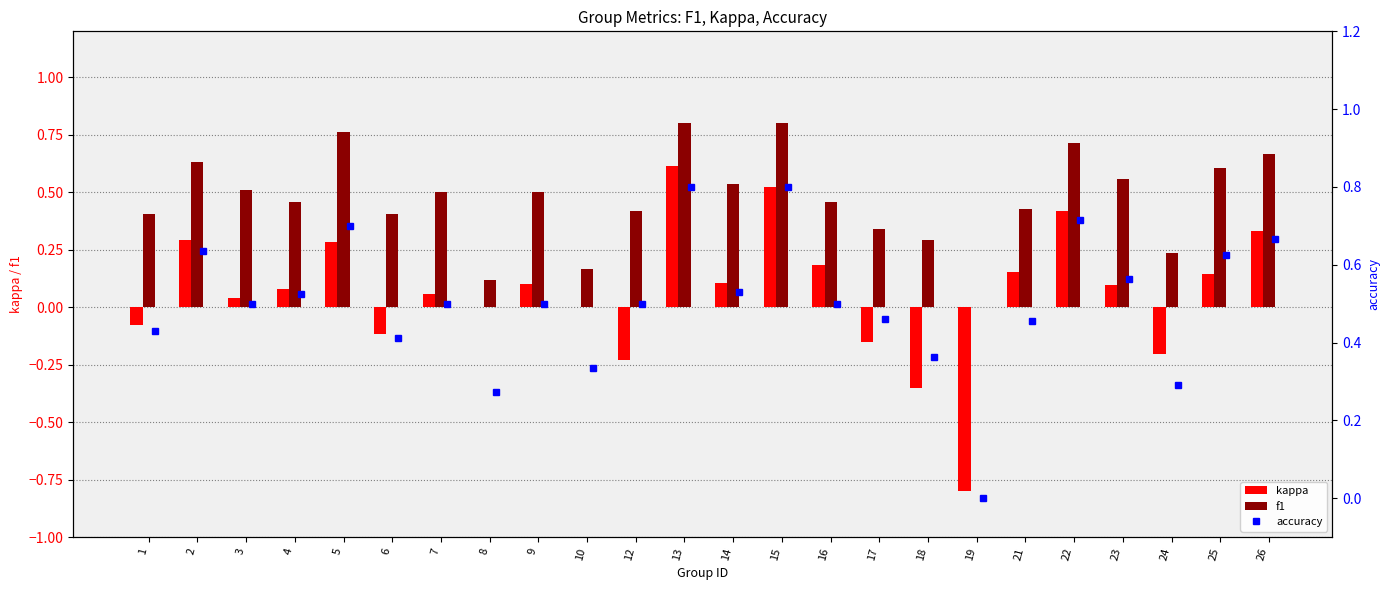

At how many categories does at least one series exceed 0?

23